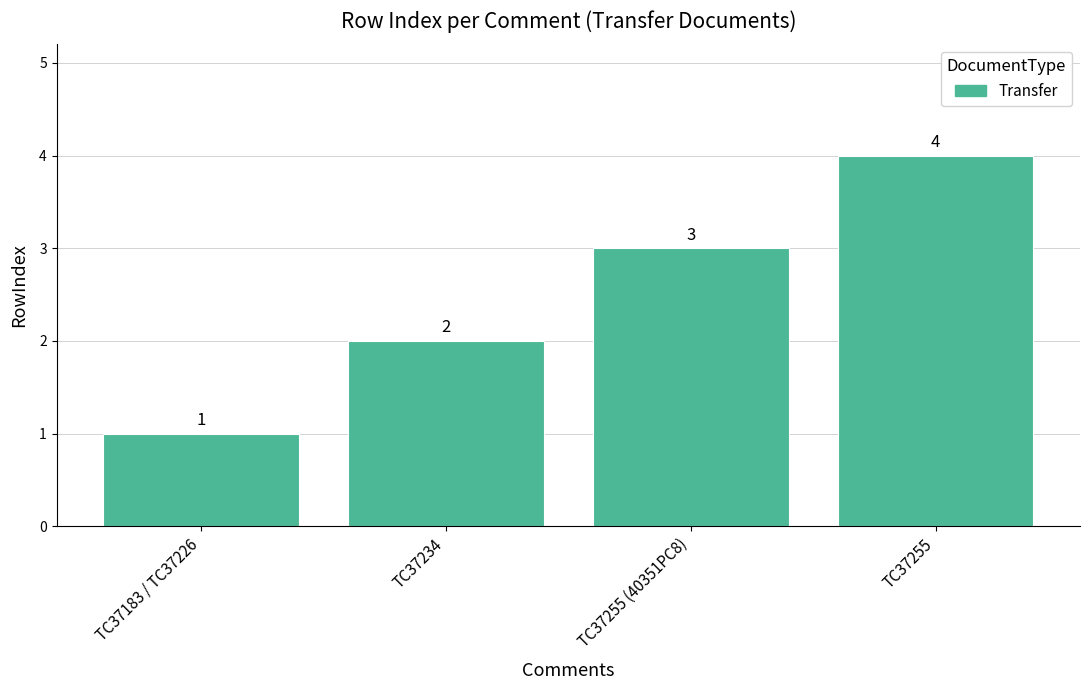

Is it true that the value at TC37255 (40351PC8) is 3?

True